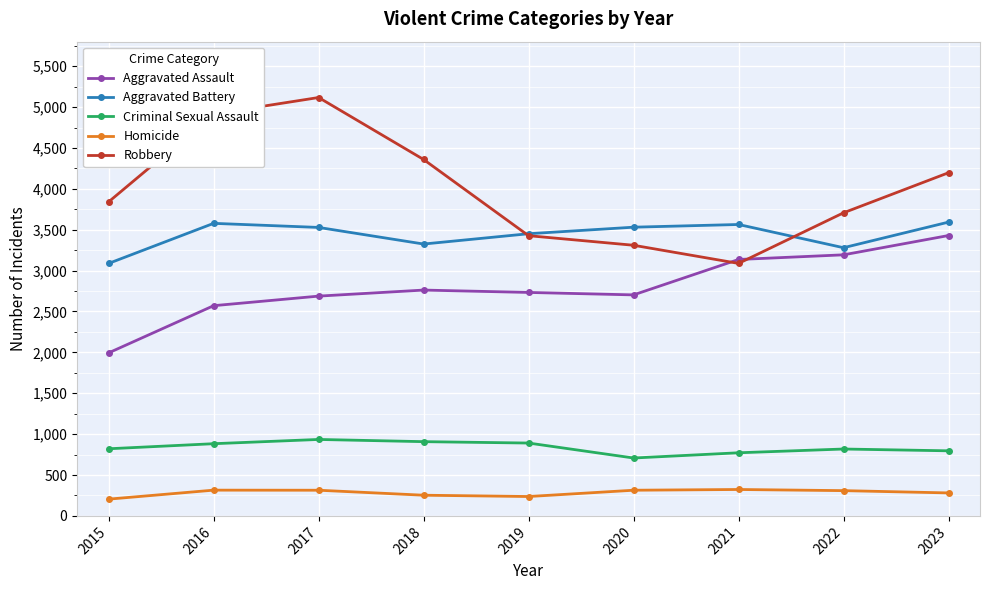

How many values in the Robbery series are below 3841?

4